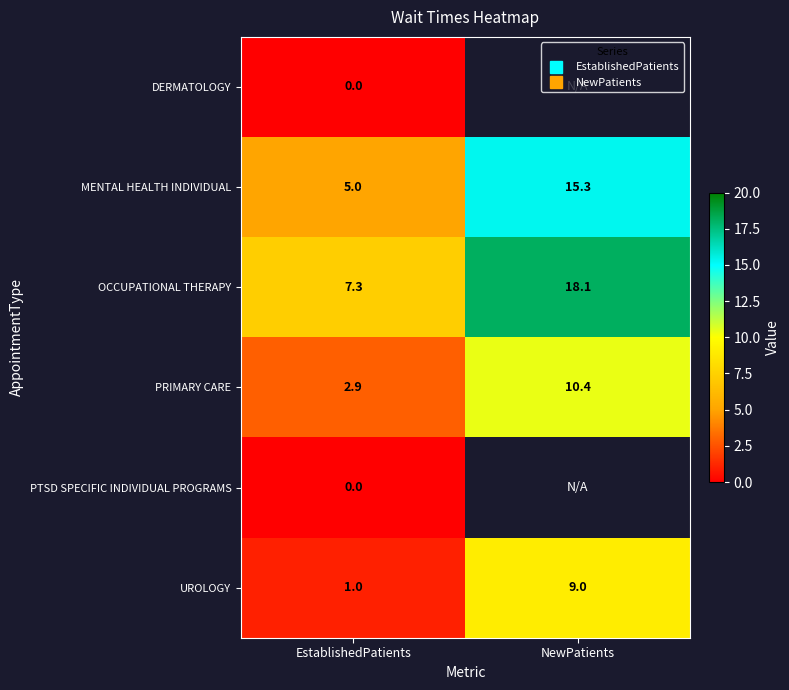

How many values in the PRIMARY CARE series are below 10?

1